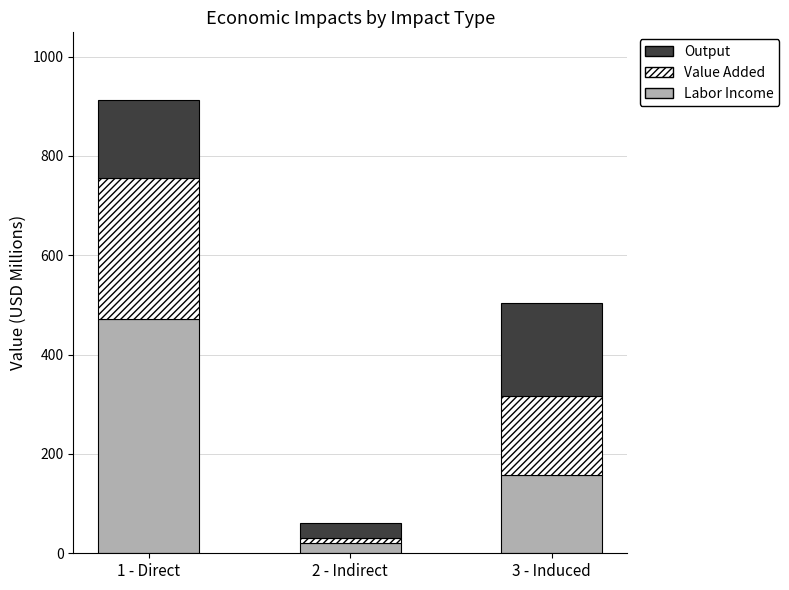

What is the maximum value for Labor Income?

471.4